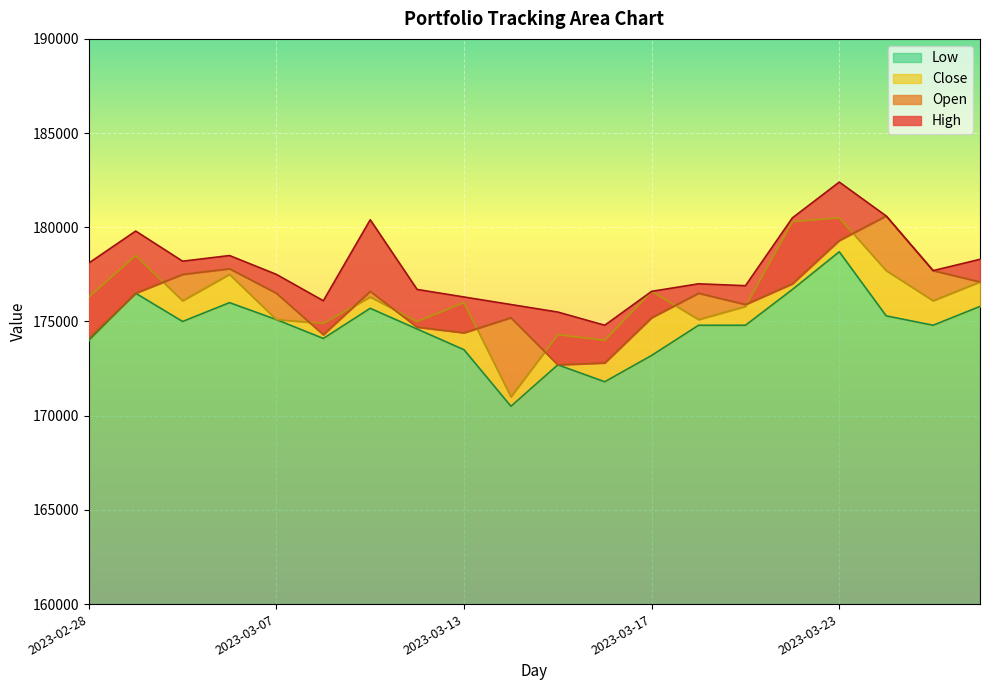

Which label corresponds to the largest value in the chart?

2023-03-23